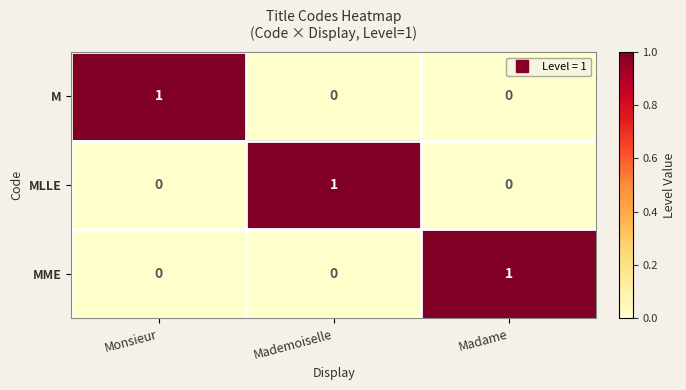

Reading left to right, transcribe all the data shown in this chart.

M: Monsieur=1	Mademoiselle=0	Madame=0
MLLE: Monsieur=0	Mademoiselle=1	Madame=0
MME: Monsieur=0	Mademoiselle=0	Madame=1